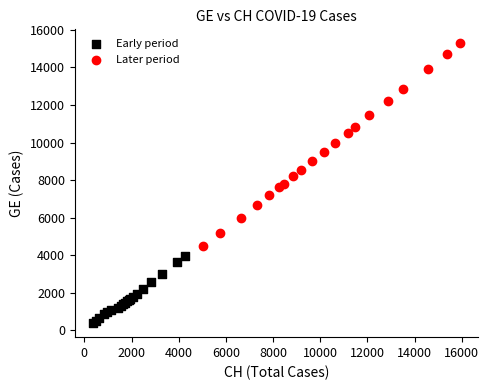

Which series reaches the minimum Y coordinate?

Early period